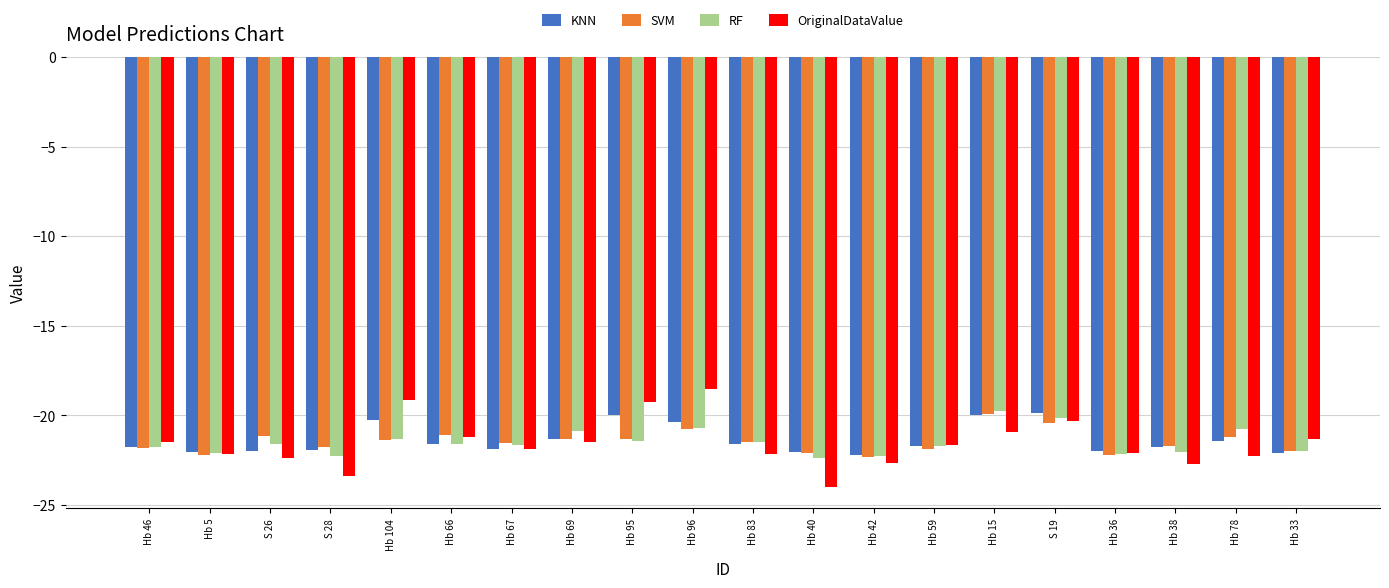

At which category does the chart reach its minimum across all series?

Hb 40